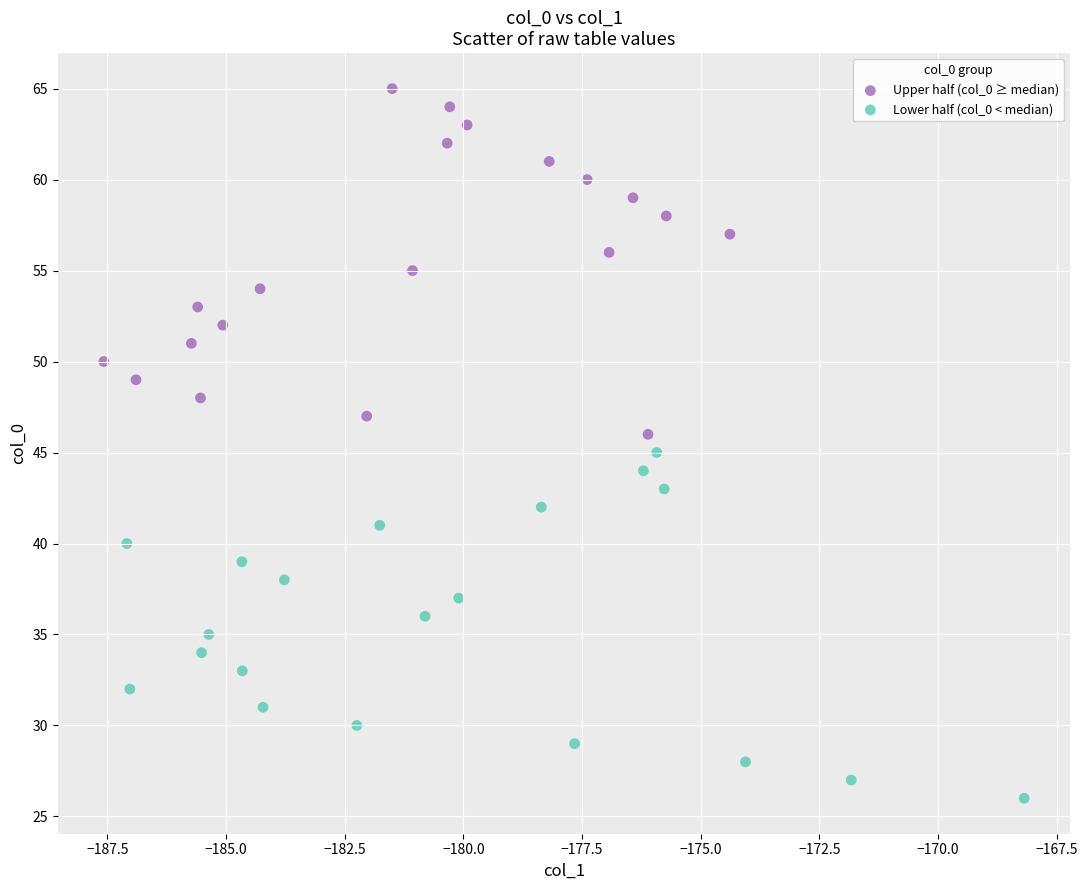

Which series contains the highest Y value?

Upper half (col_0 ≥ median)